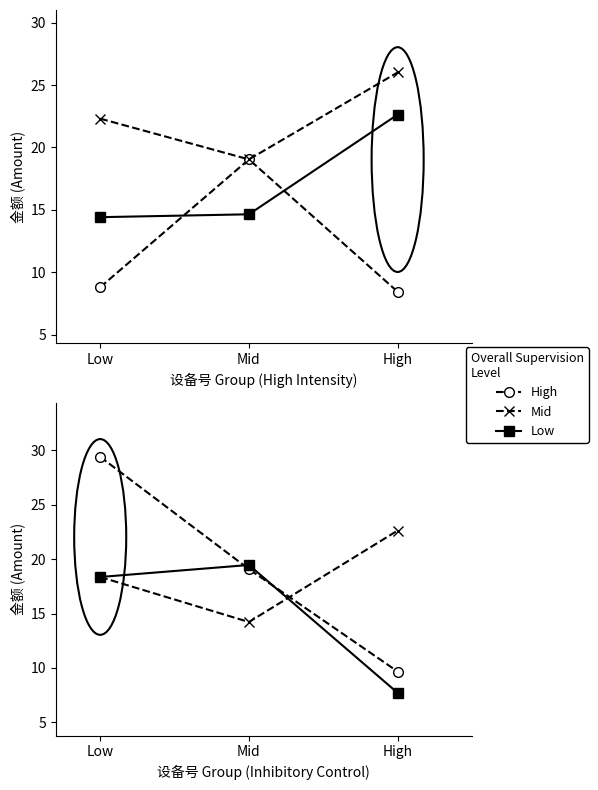

How many data points in Low are less than 18?

1